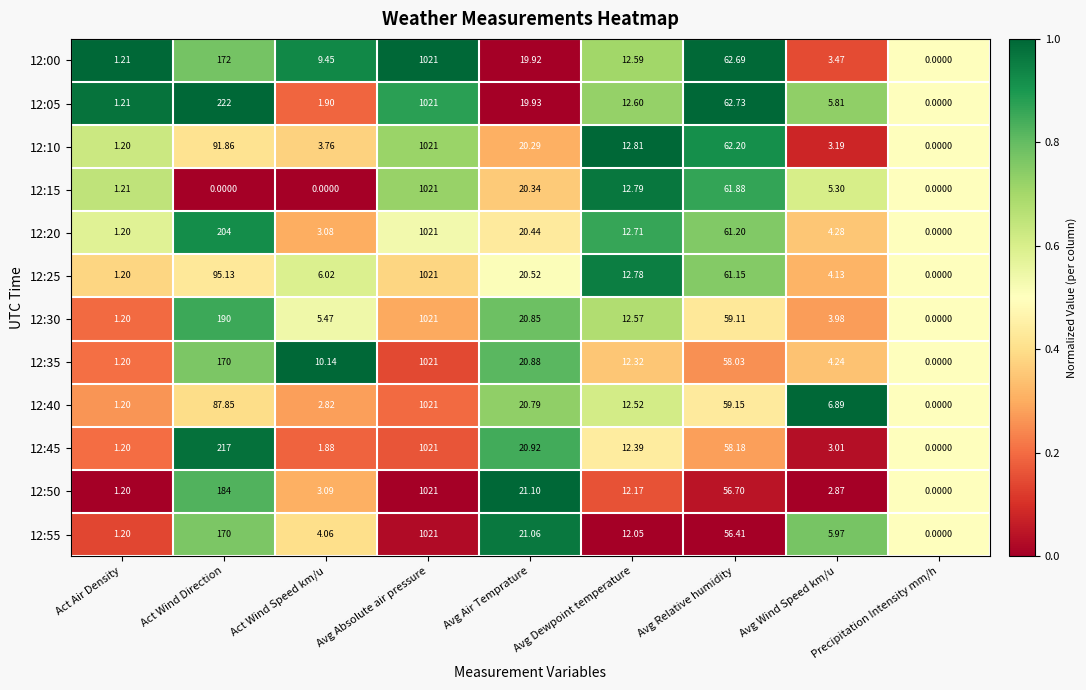

Rank the categories by 12:00 value from highest to lowest.

Avg Absolute air pressure, Act Wind Direction, Avg Relative humidity, Avg Air Temprature, Avg Dewpoint temperature, Act Wind Speed km/u, Avg Wind Speed km/u, Act Air Density, Precipitation Intensity mm/h